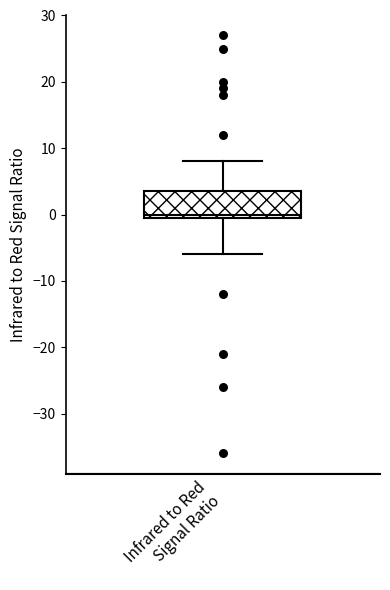

Read this box plot against the y-axis: the position of the median line, the range covered by the box, and the ends of both whiskers. The values are not printed on the chart, so give them approximately, as read against the axis.

median 0 (just above the box's lower edge), box 0 to 4, whiskers -6 to 8